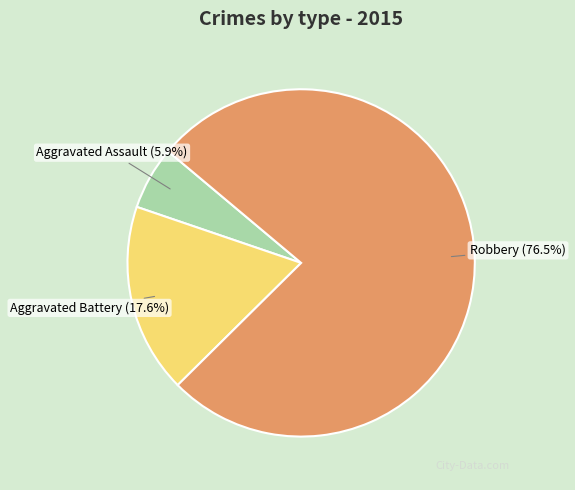

Which slice represents more than half of the pie?

Robbery